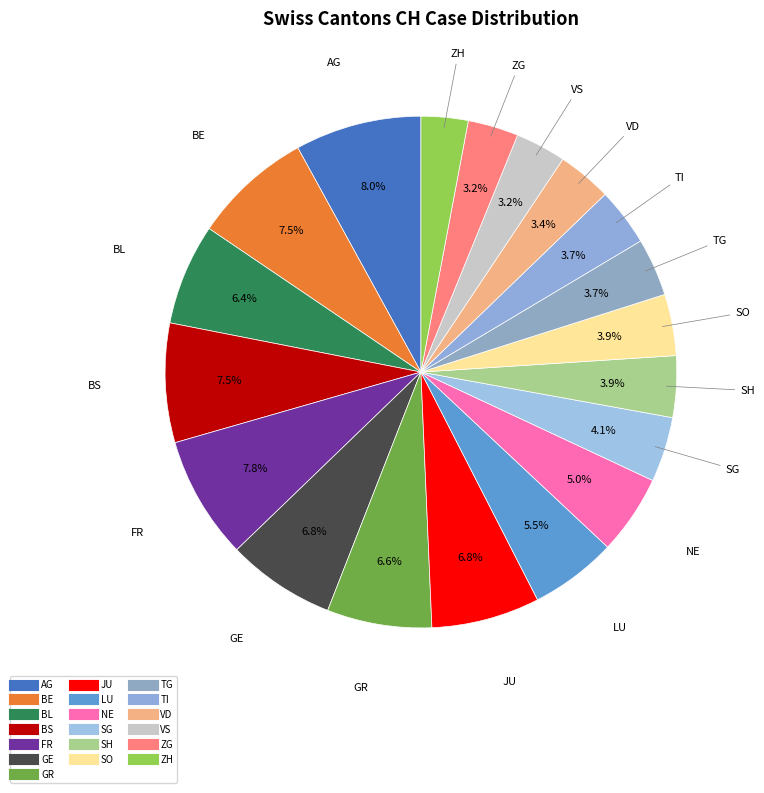

Rank the categories by value from lowest to highest.

ZH, VS, ZG, VD, TG, TI, SH, SO, SG, NE, LU, BL, GR, GE, JU, BE, BS, FR, AG